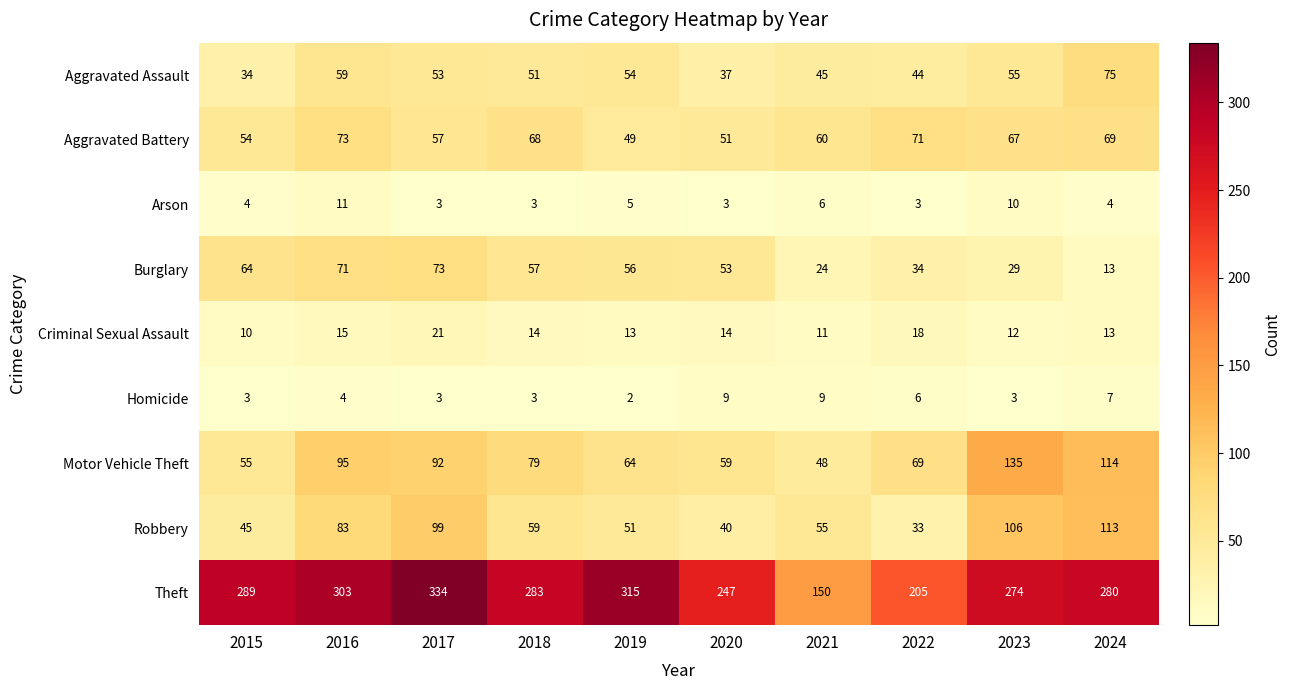

What is the greatest value displayed?

334